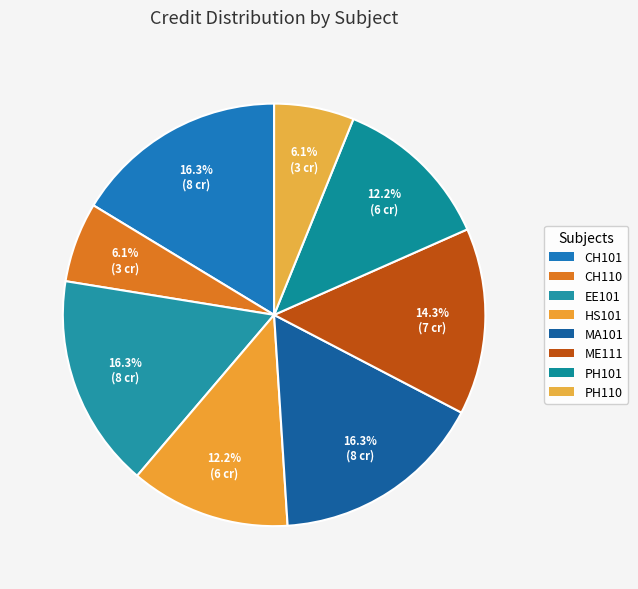

To the nearest percent, what portion does PH101 represent?

12%